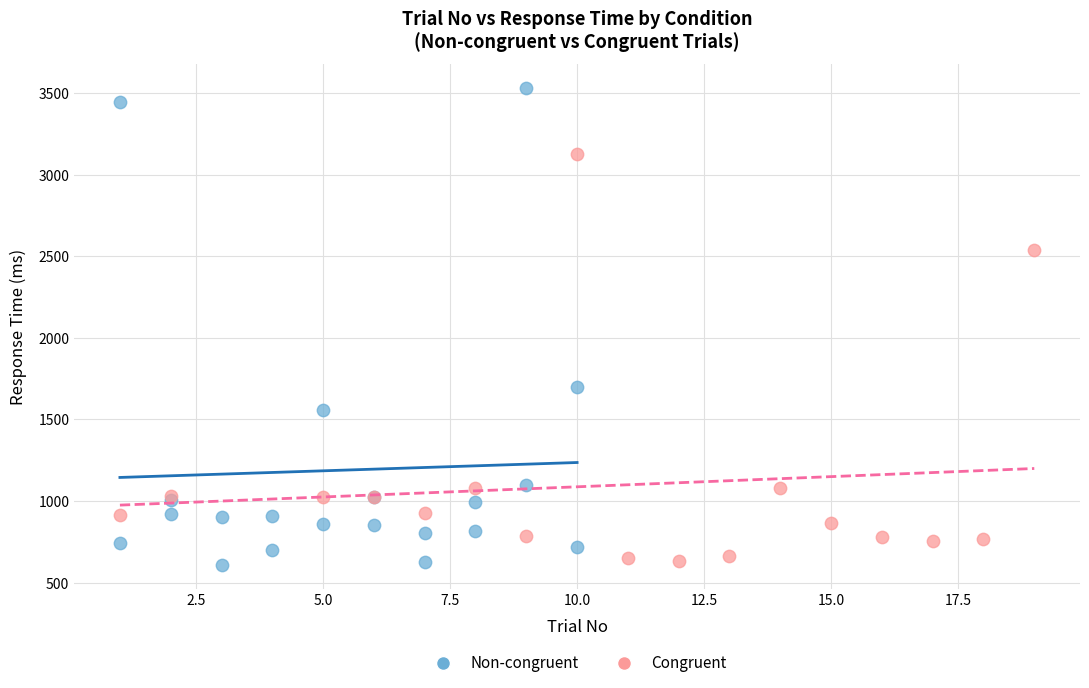

Which series contains the highest Y value?

Non-congruent